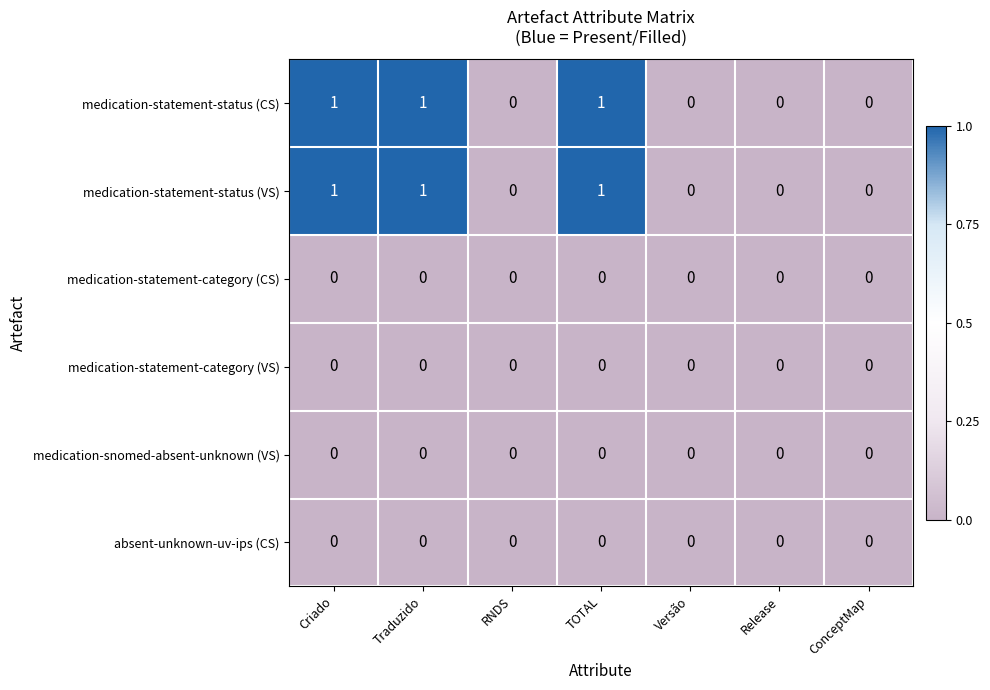

What is the total value across all series at Traduzido?

2